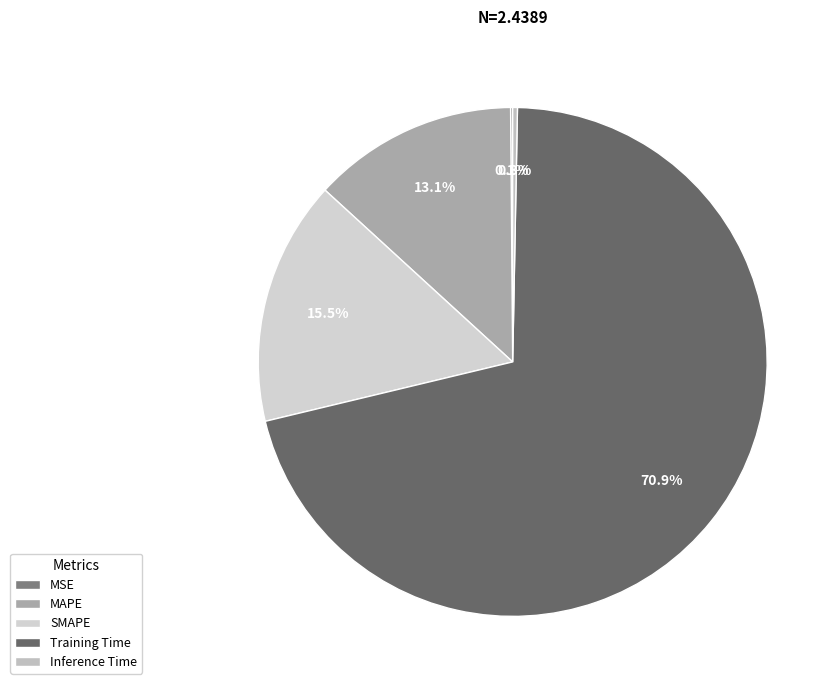

Does any single category account for the majority?

Yes